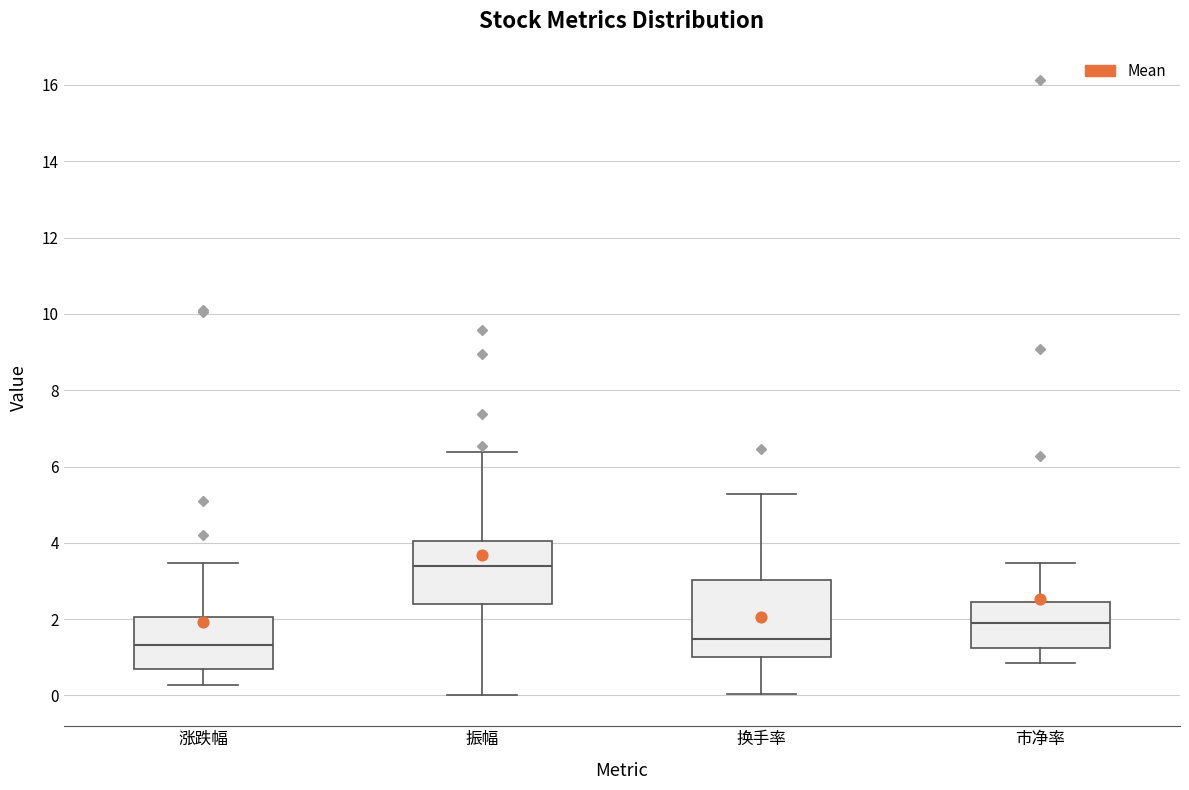

Reading left to right, read every box against the y-axis: the position of its median line, the range the box covers, and the ends of its whiskers. The values are not printed on the chart, so give them approximately, as read against the axis.

涨跌幅: median 1.4, box 0.6 to 2.0, whiskers 0.2 to 3.4
振幅: median 3.4, box 2.4 to 4.0, whiskers 0.0 to 6.4
换手率: median 1.4, box 1.0 to 3.0, whiskers 0.0 to 5.2
市净率: median 2.0, box 1.2 to 2.4, whiskers 0.8 to 3.4